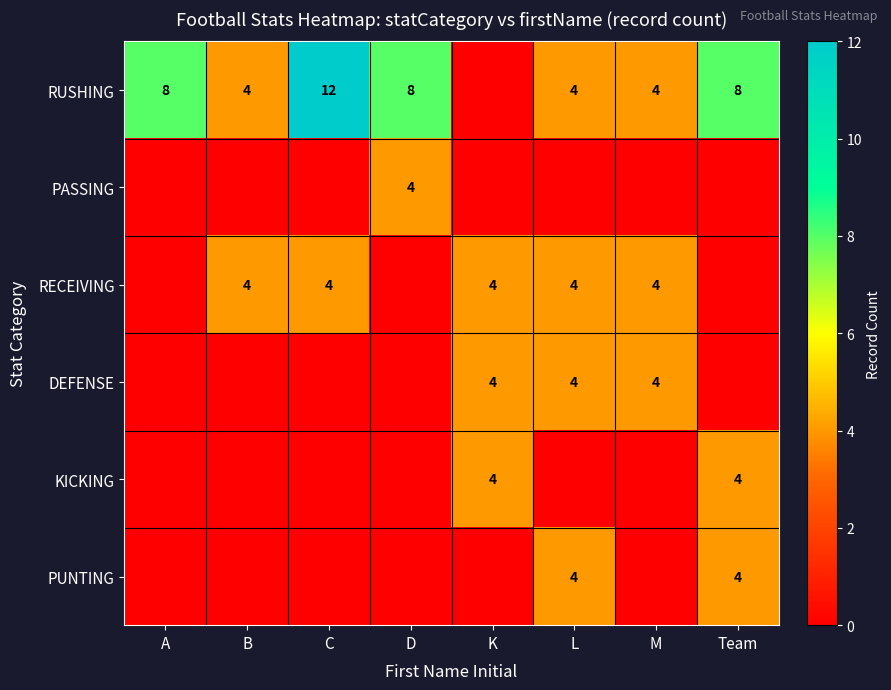

What is the difference between the highest and lowest values at M?

4